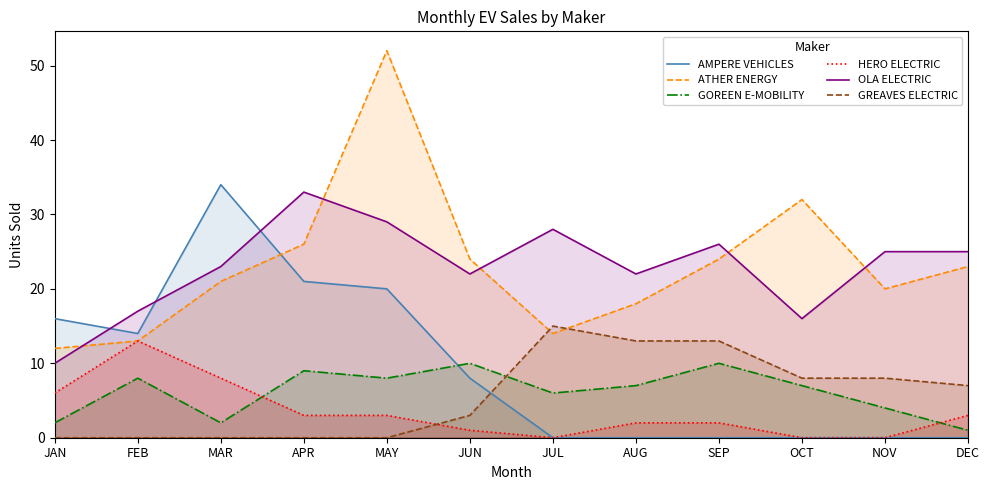

Where is ATHER ENERGY nearest to the value 32?

OCT